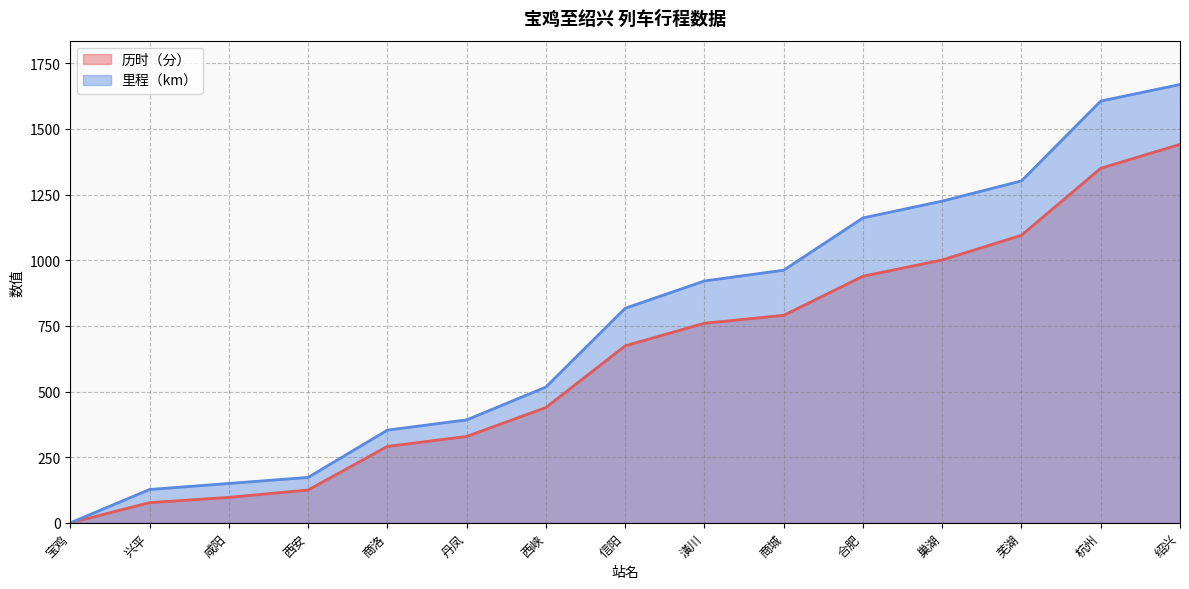

The 里程（km） series shows 493 at 信阳. True or false?

False